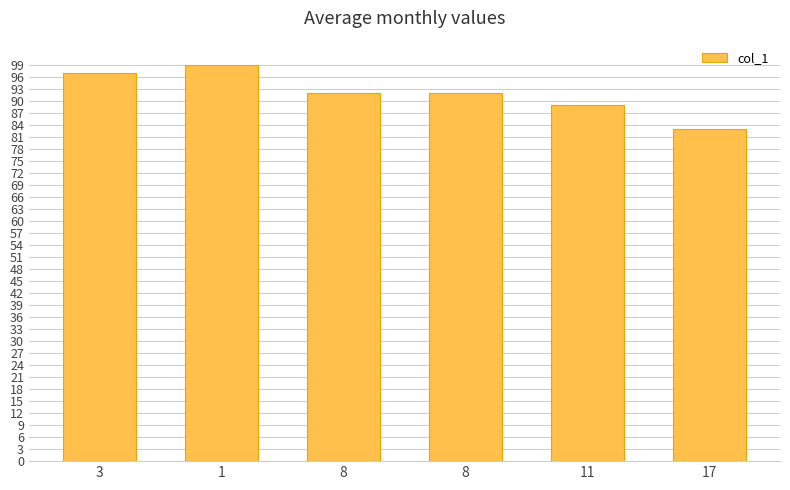

What is the label of the 4th bar from the left?

8